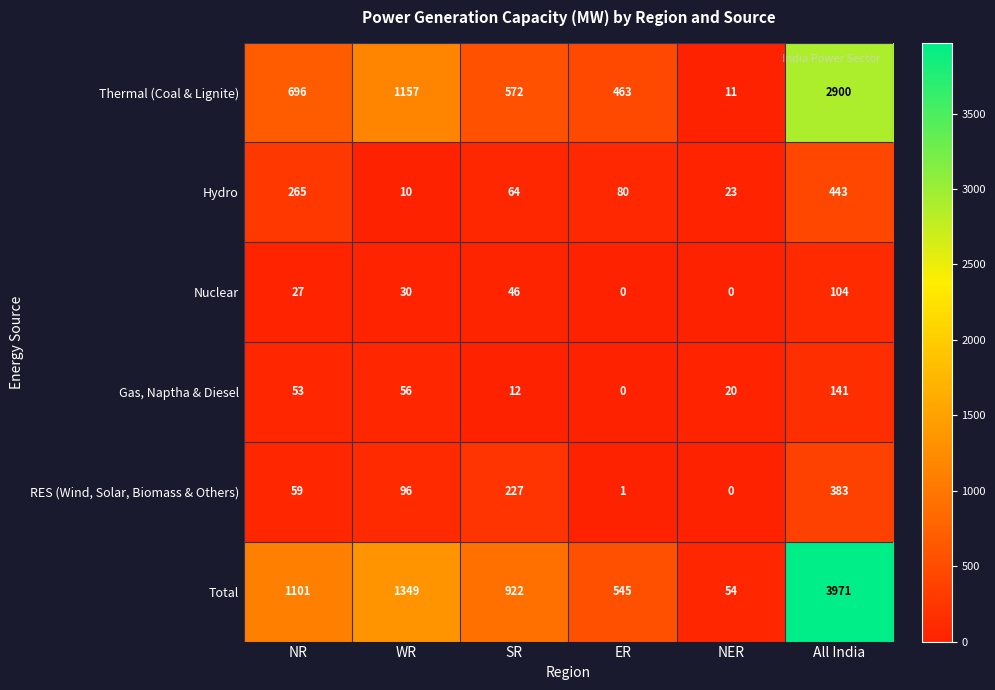

What is the difference between the highest and lowest values at ER?

545